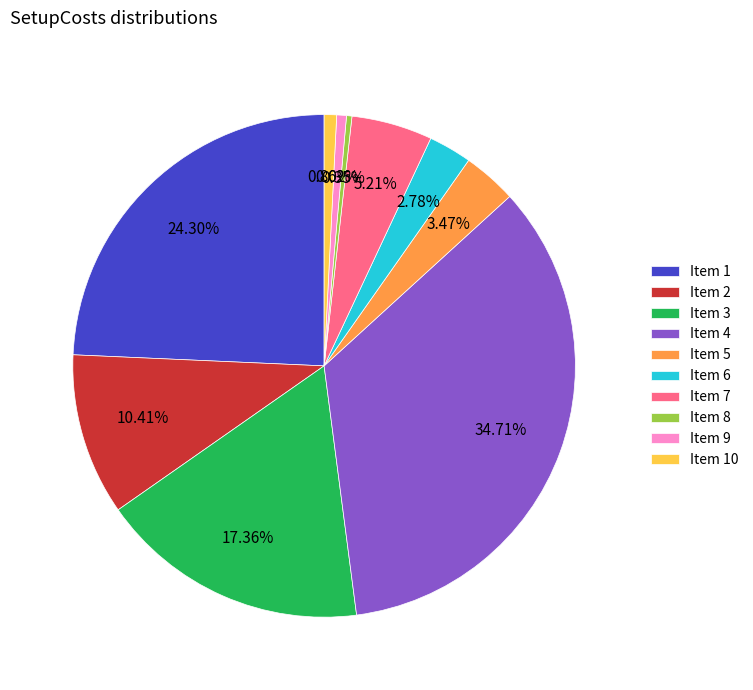

Count the number of slices in the pie.

10